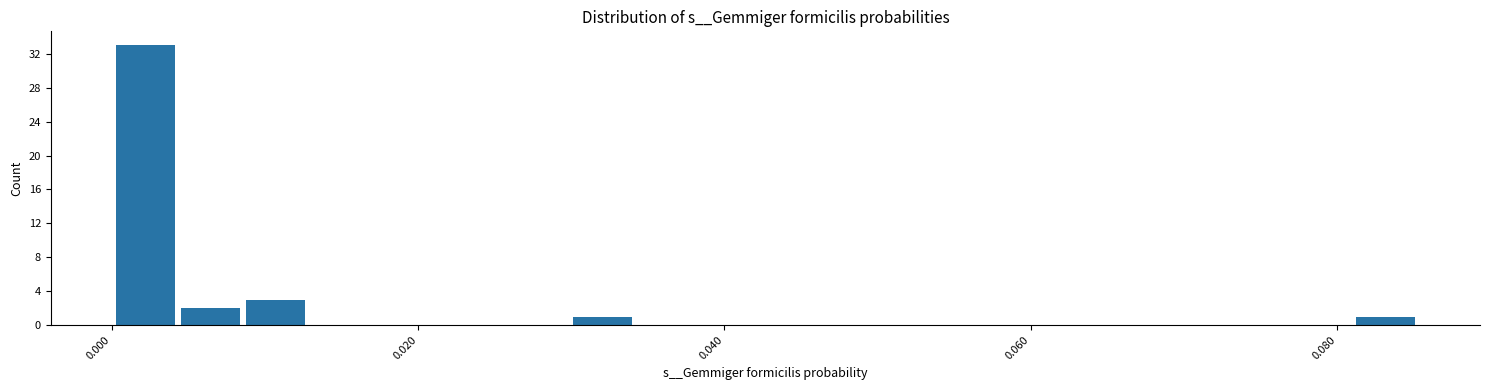

Around what value on the x-axis is the tallest bar? Give the approximate position of its centre, as read against the axis.

0.002